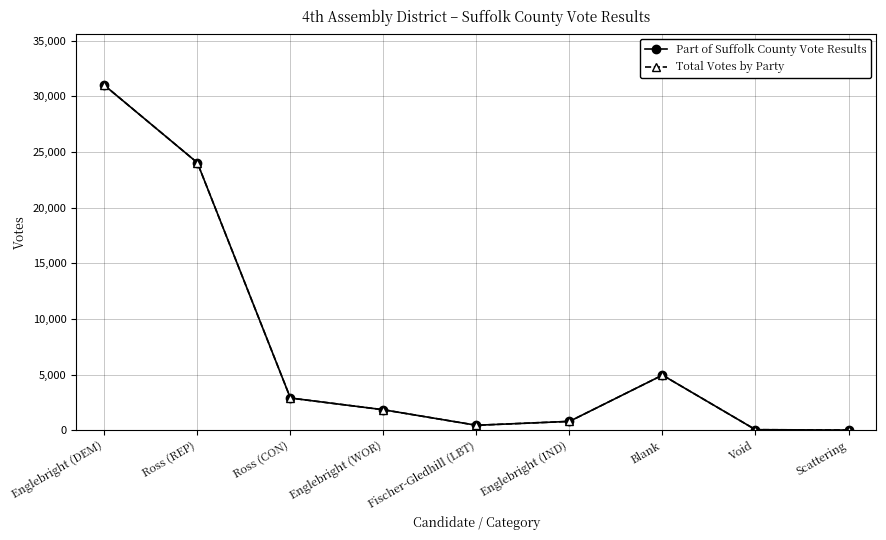

Is this an area chart (filled region under the line)?

No